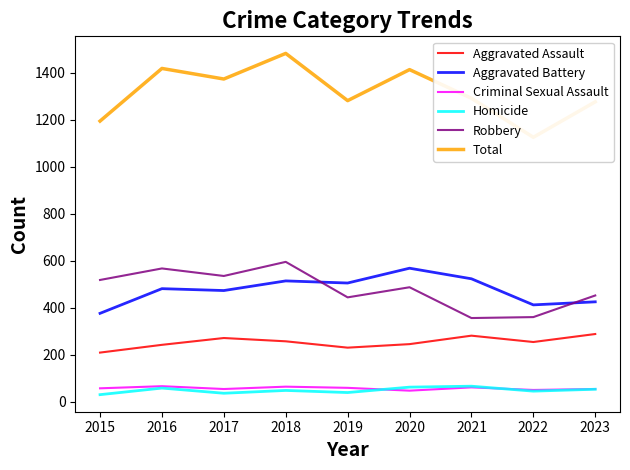

What is the maximum value shown in the chart?

1483